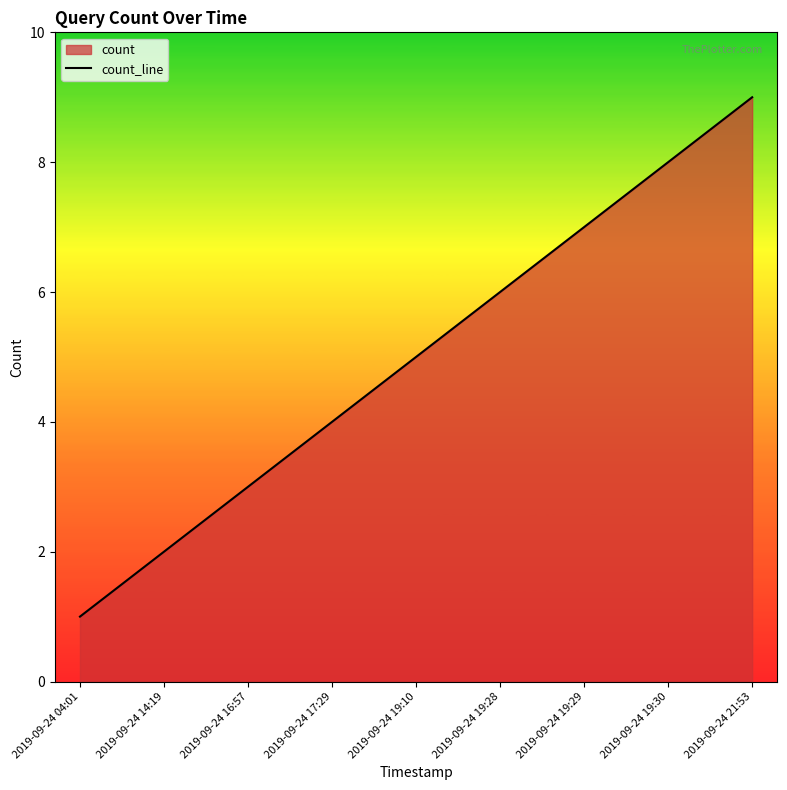

Reading left to right, extract all data points from this chart.

1	2	3	4	5	6	7	8	9